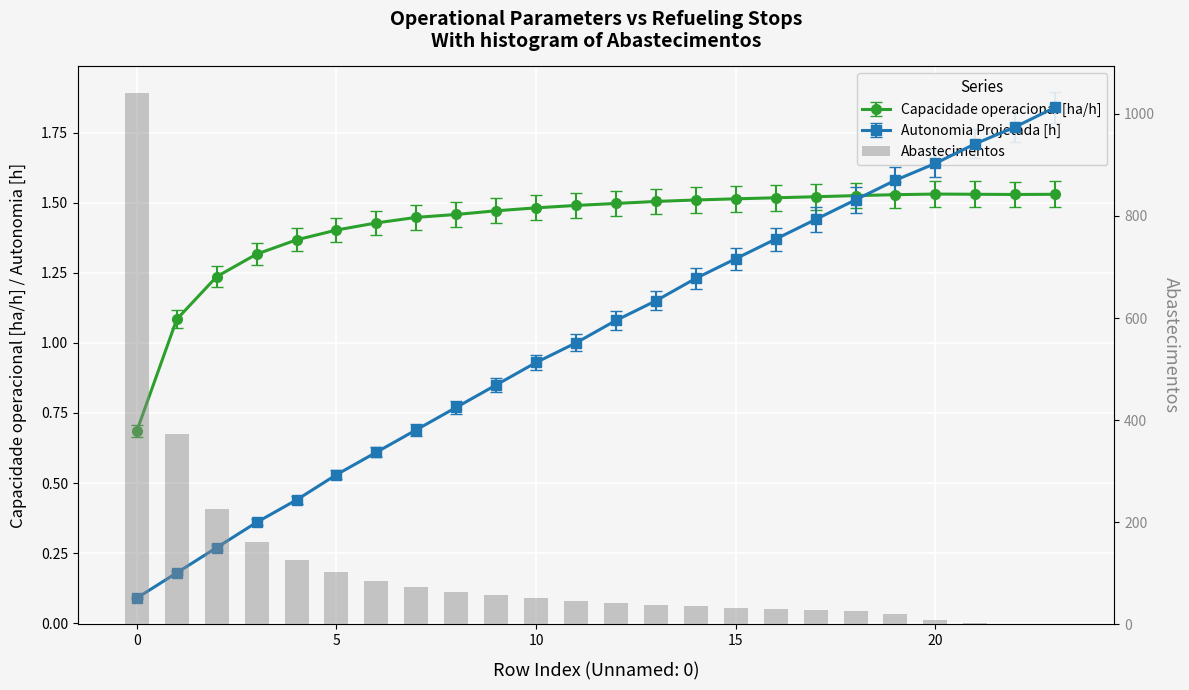

What is the value of the 6th bar from the left?

102